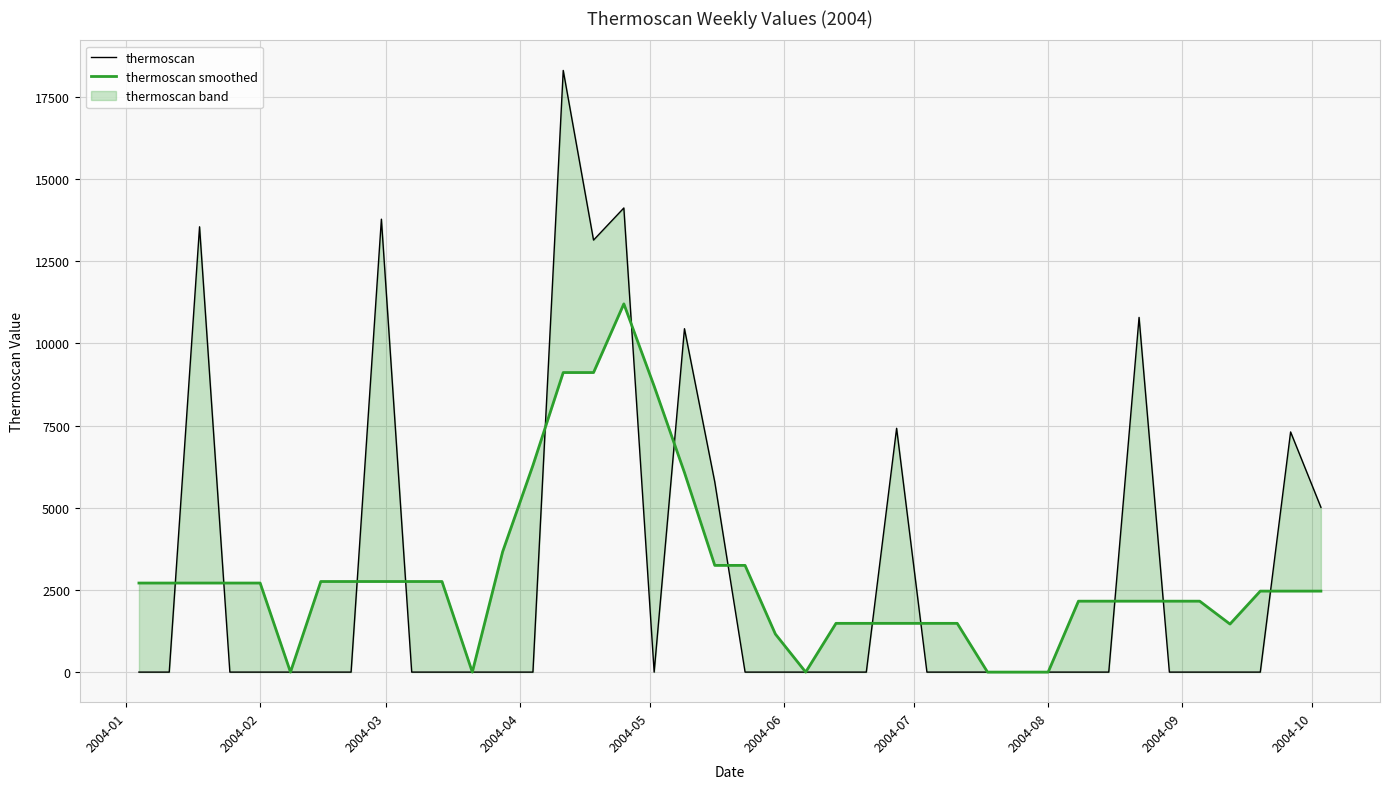

Which category has the lowest value in the thermoscan series?

2004-01